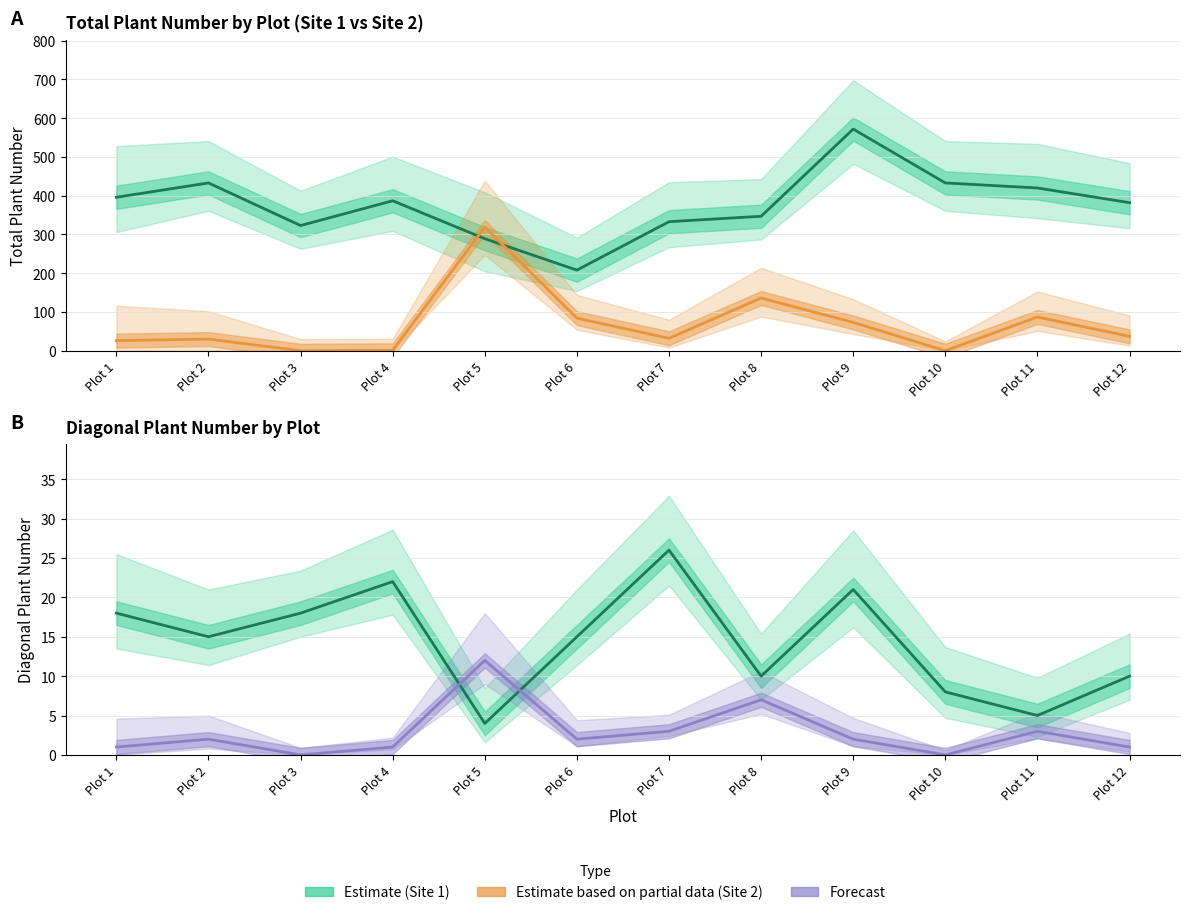

What is the difference between the maximum and second lowest values in the TOTAL_PLANT_NUMBER series?

283